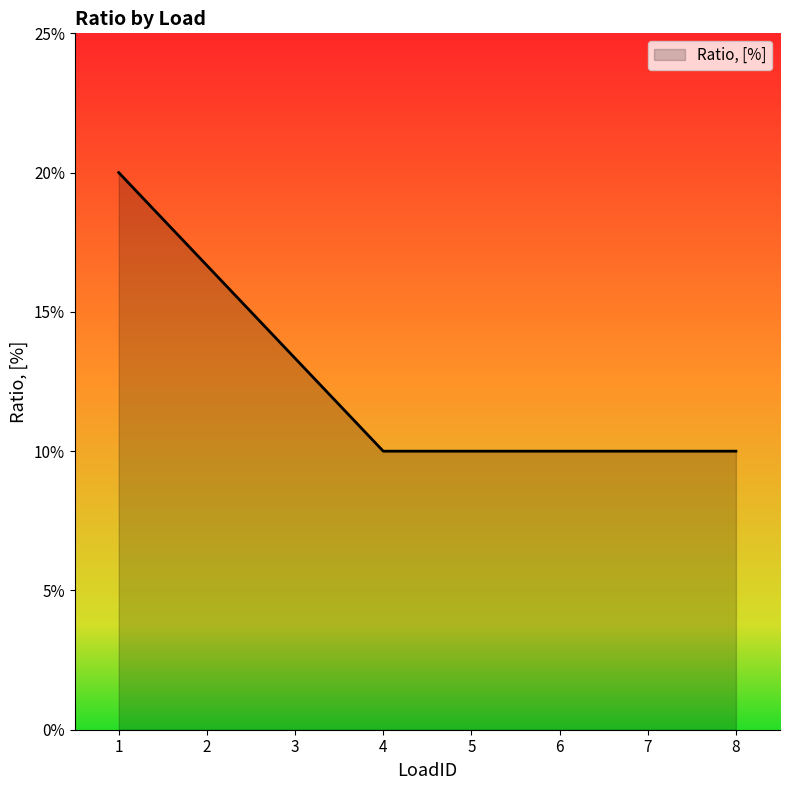

What is the value of the 2nd point from the left?

0.2